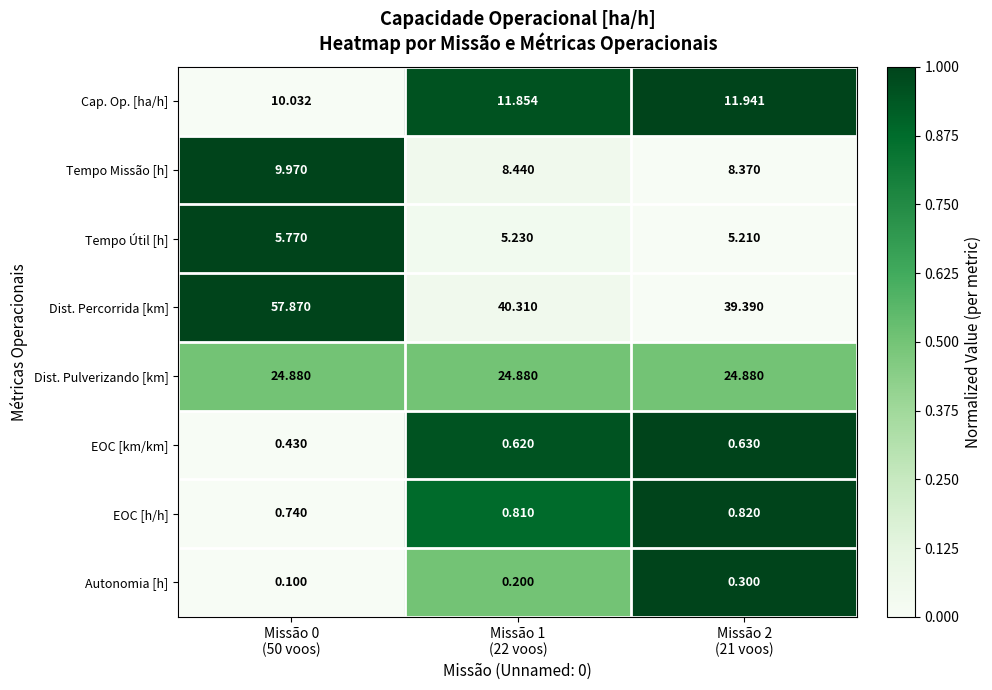

What is the difference between the highest and lowest values at Missão 1
(22 voos)?

40.1